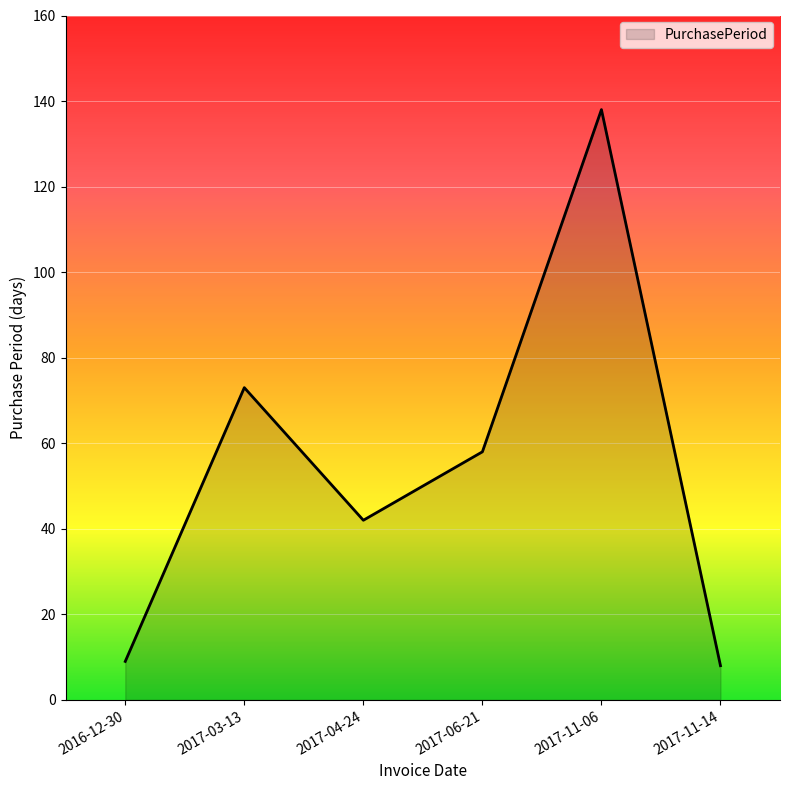

What position from the right is 2017-03-13?

5